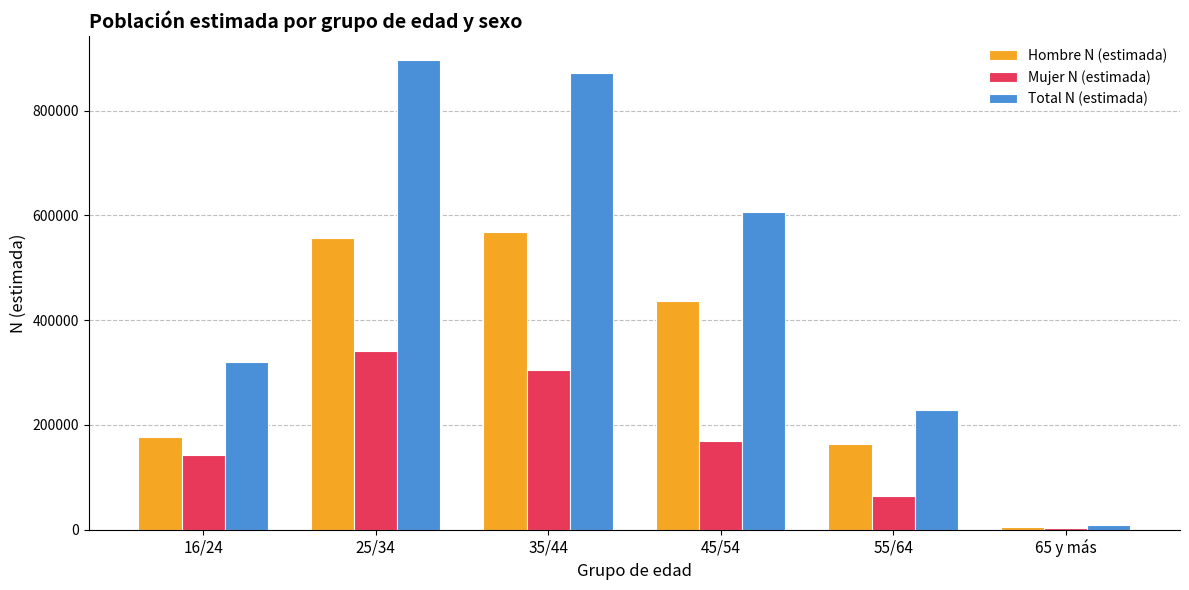

How many bars are there in total?

18